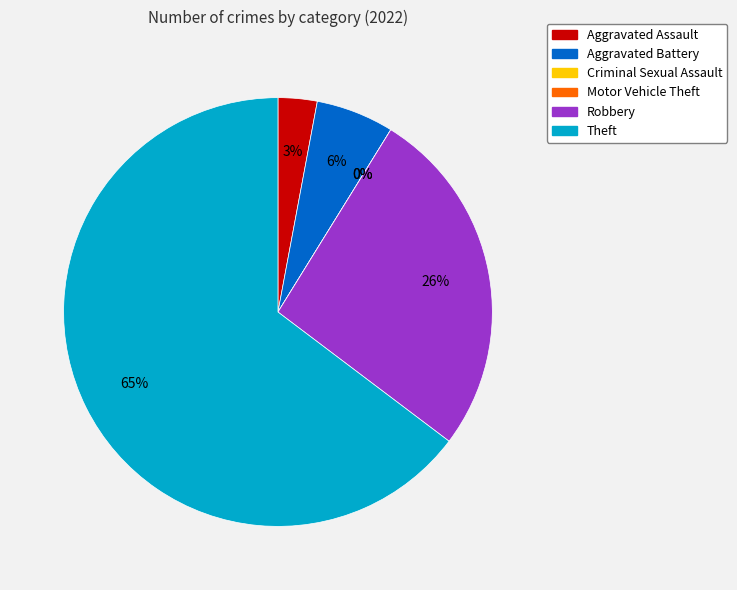

The Motor Vehicle Theft slice represents 1% of the pie. True or false?

False